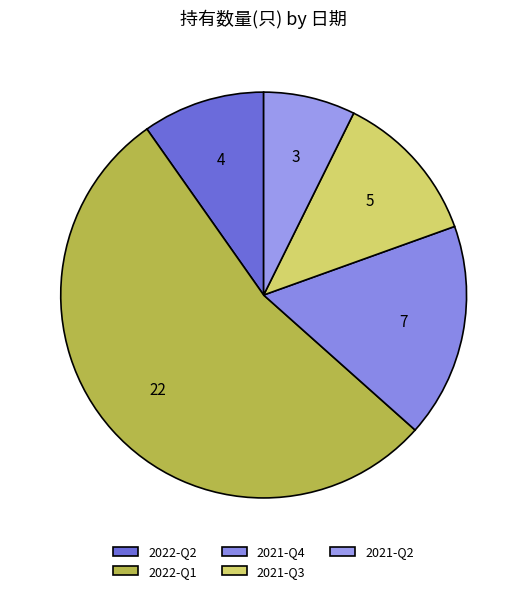

To the nearest percent, what percentage of the pie is 2021-Q3?

12%